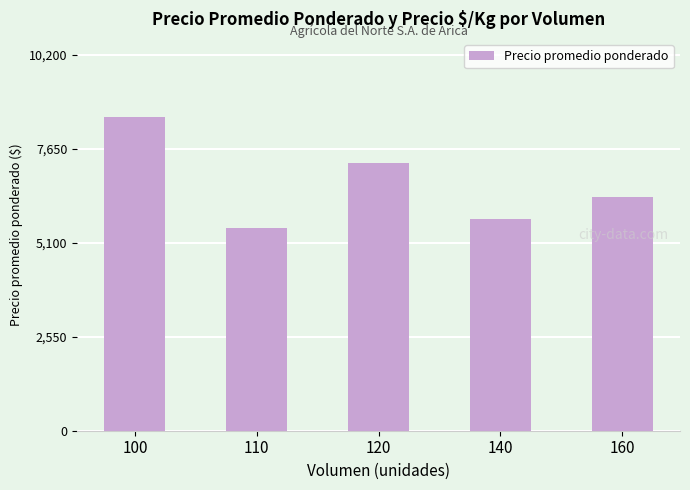

How many series are shown in this chart?

1